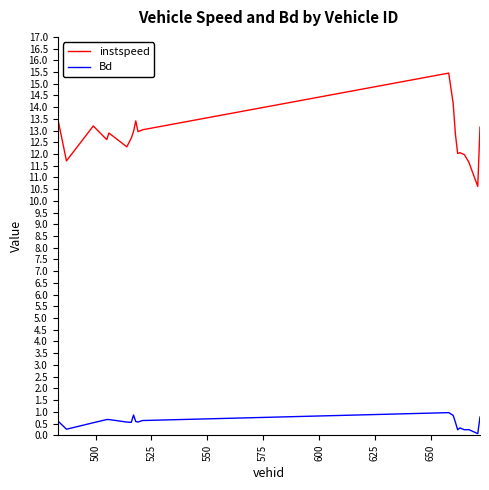

True or false: instspeed and Bd cross at least once.

False